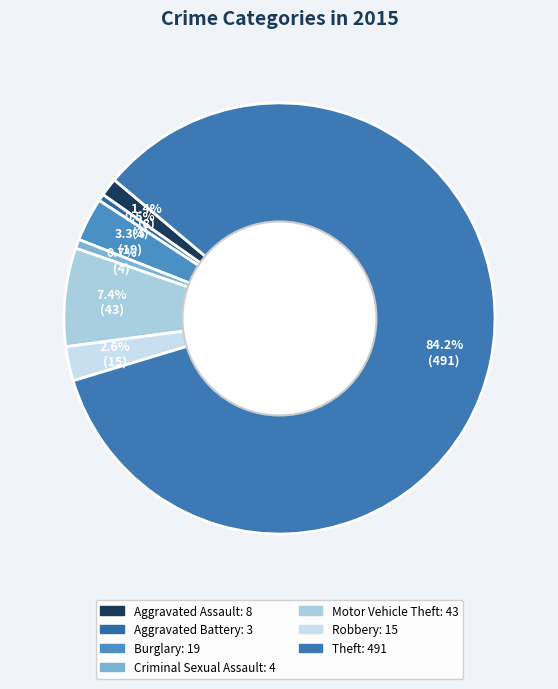

True or false: Theft accounts for 90% of the total.

False